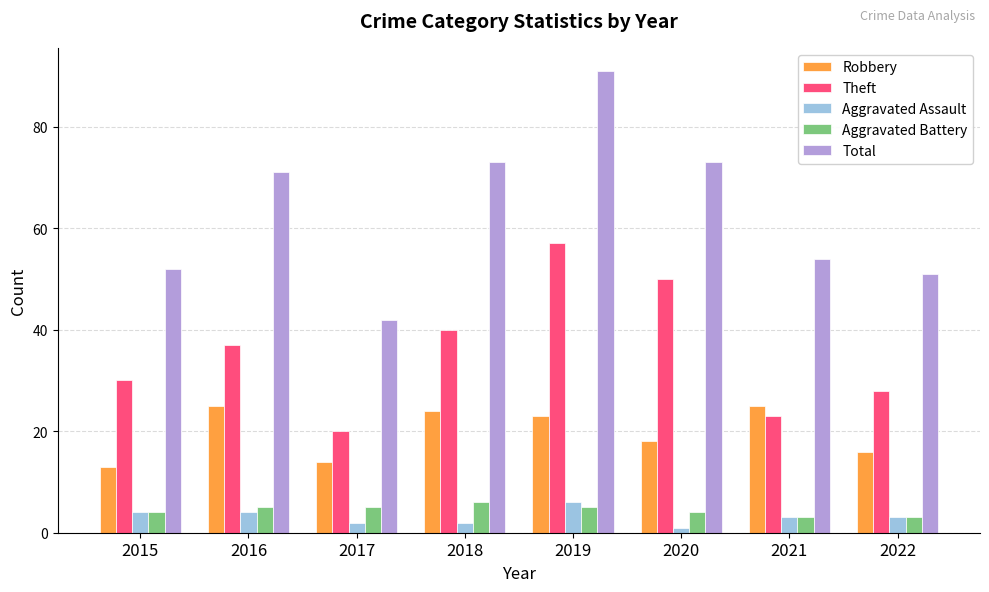

How many bars are there in total?

40